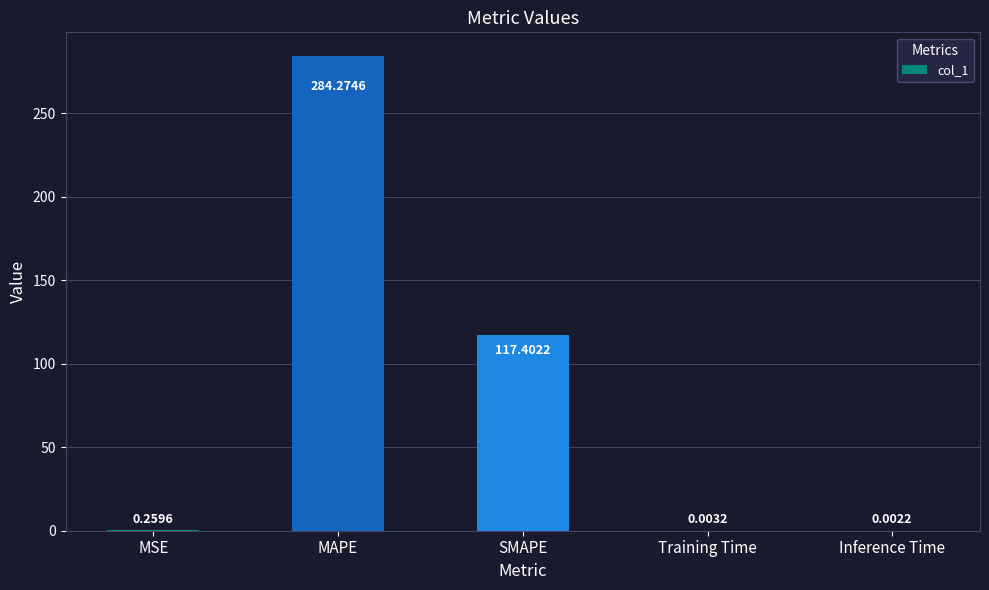

Which has a higher value, MSE or MAPE?

MAPE